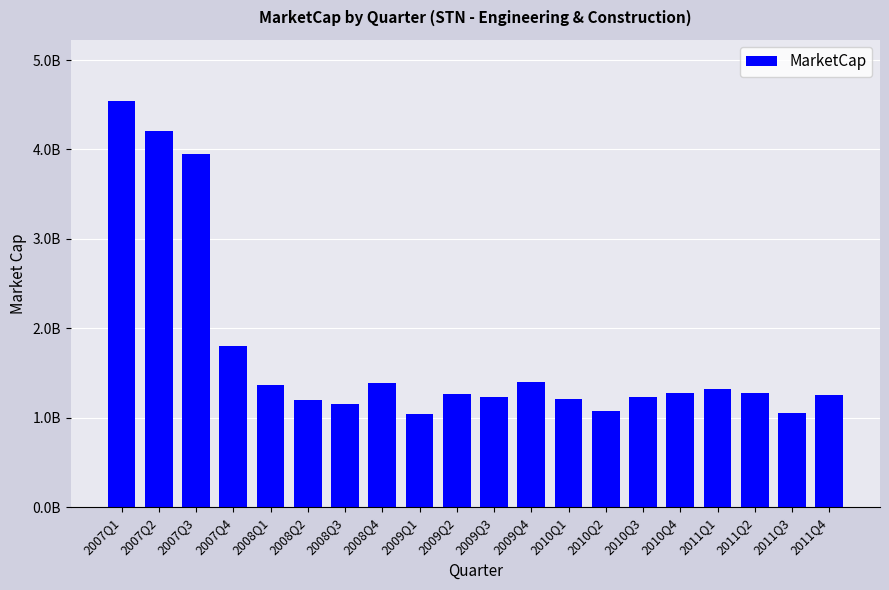

Is it true that the value at 2008Q1 is 2254385218.6?

False